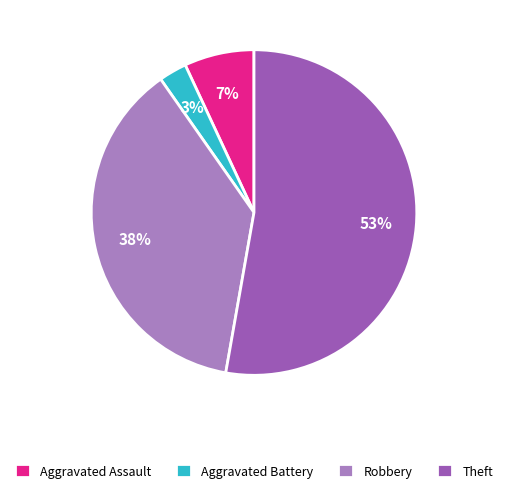

Combined, do Aggravated Assault and Robbery account for over 50%?

No